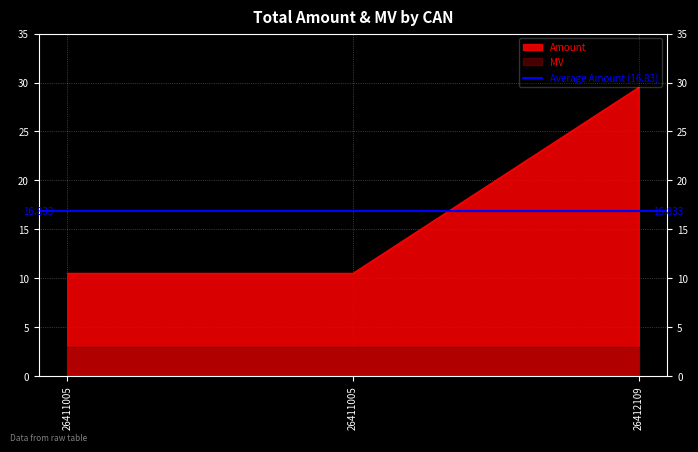

Rank the categories by value from lowest to highest.

26411005, 26411005, 26412109